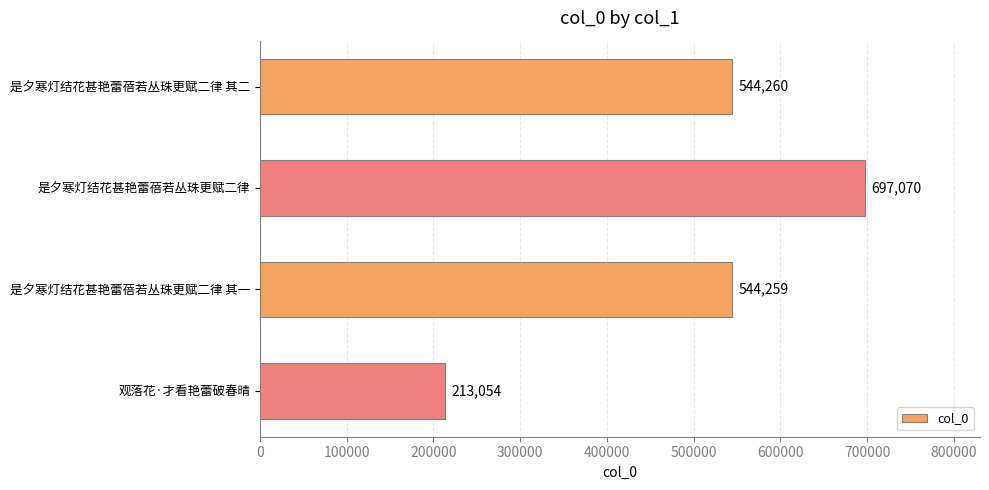

At which label is the value closest to 455062?

是夕寒灯结花甚艳蕾蓓若丛珠更赋二律 其一